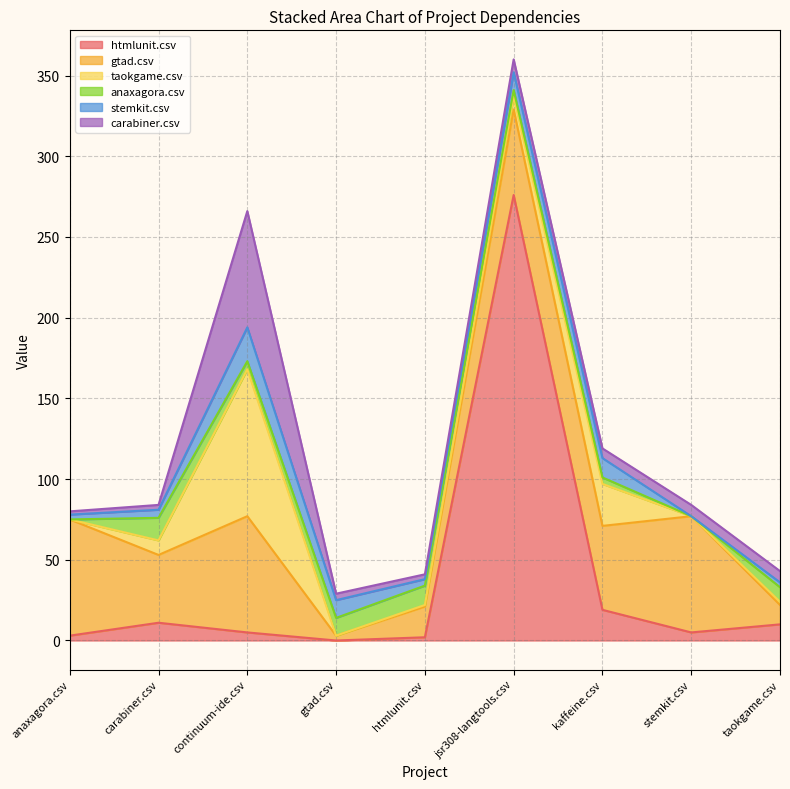

What are all the series names shown in the legend?

htmlunit.csv, gtad.csv, taokgame.csv, anaxagora.csv, stemkit.csv, carabiner.csv